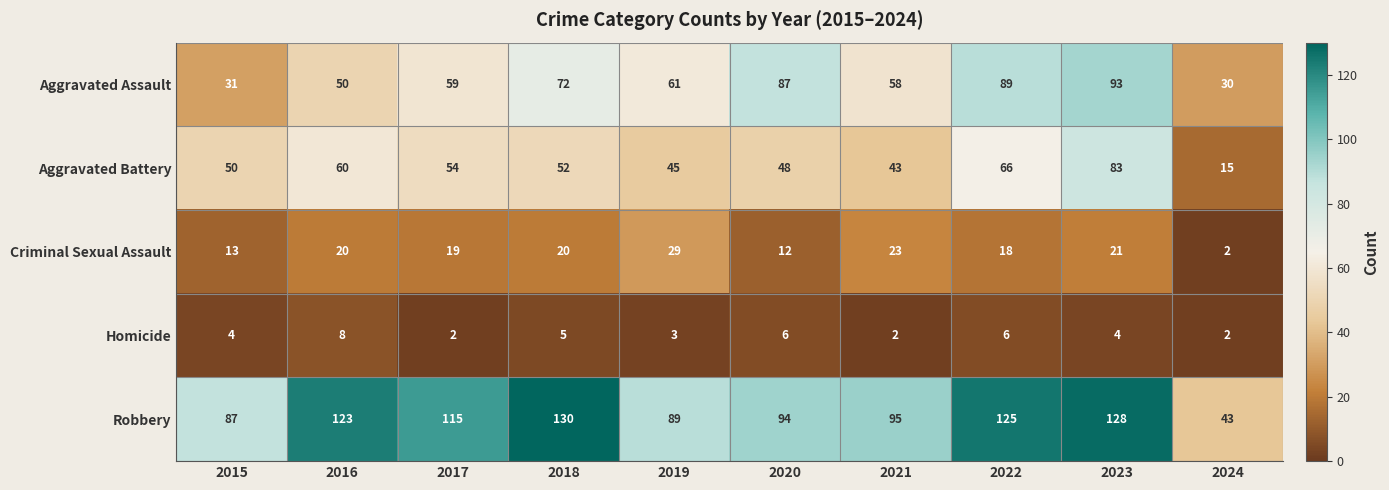

Which series has the largest total across all categories?

Robbery